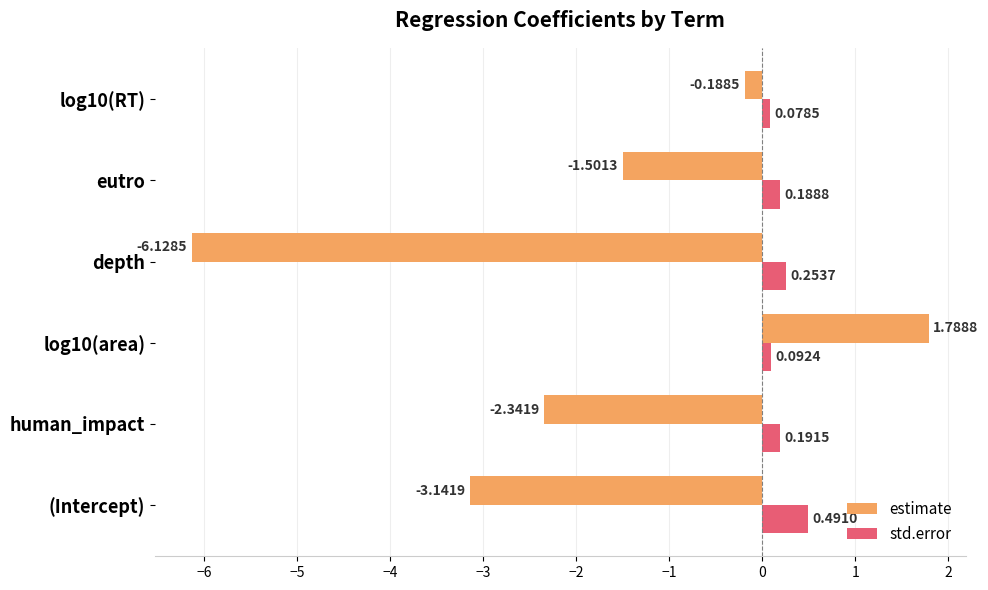

At which label is estimate closest to -2?

human_impact